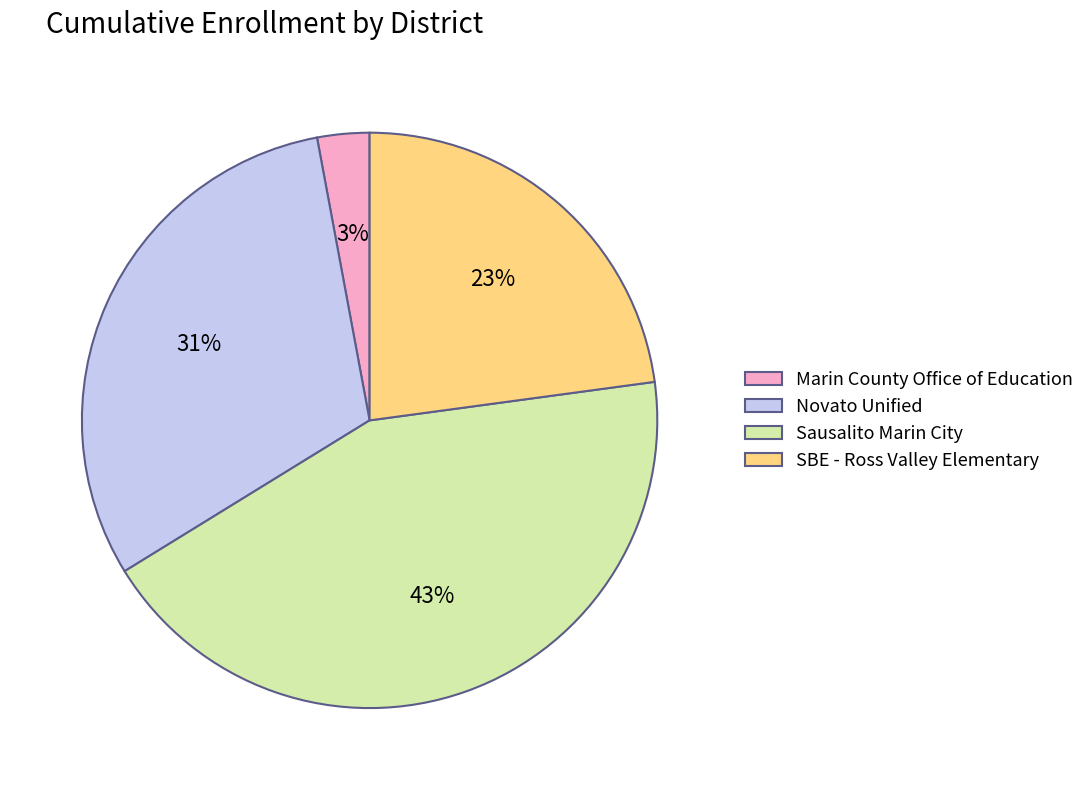

The Marin County Office of Education slice represents 3% of the pie. True or false?

True